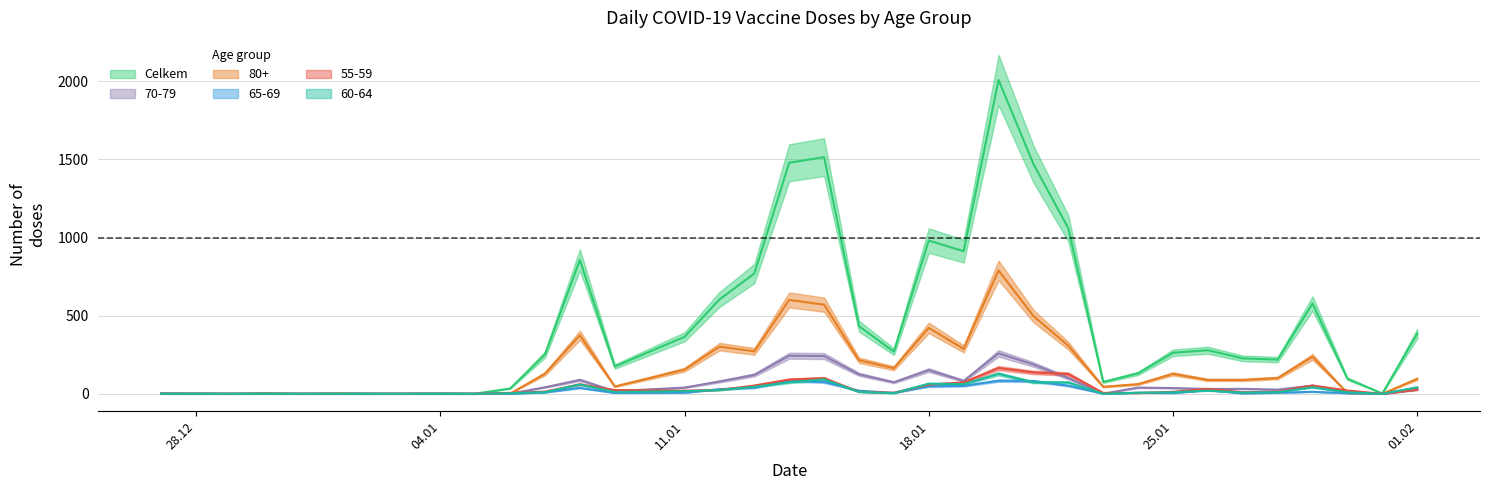

Which series has the widest spread of values?

Celkem